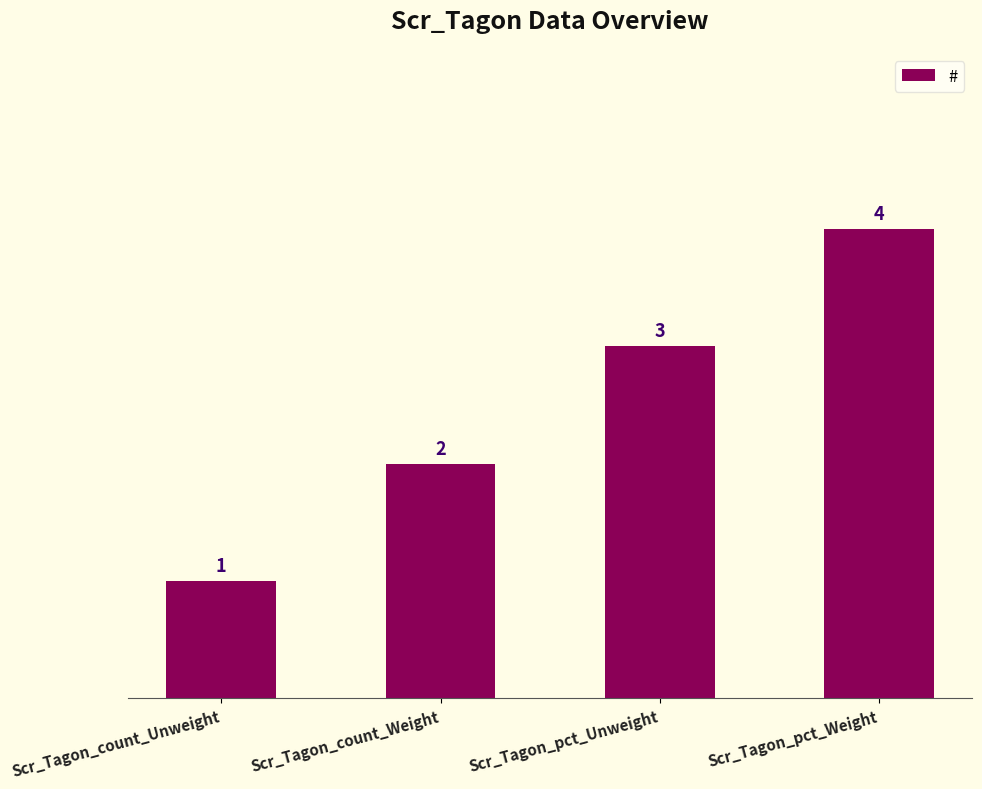

What is the label of the 3rd bar from the left?

Scr_Tagon_pct_Unweight